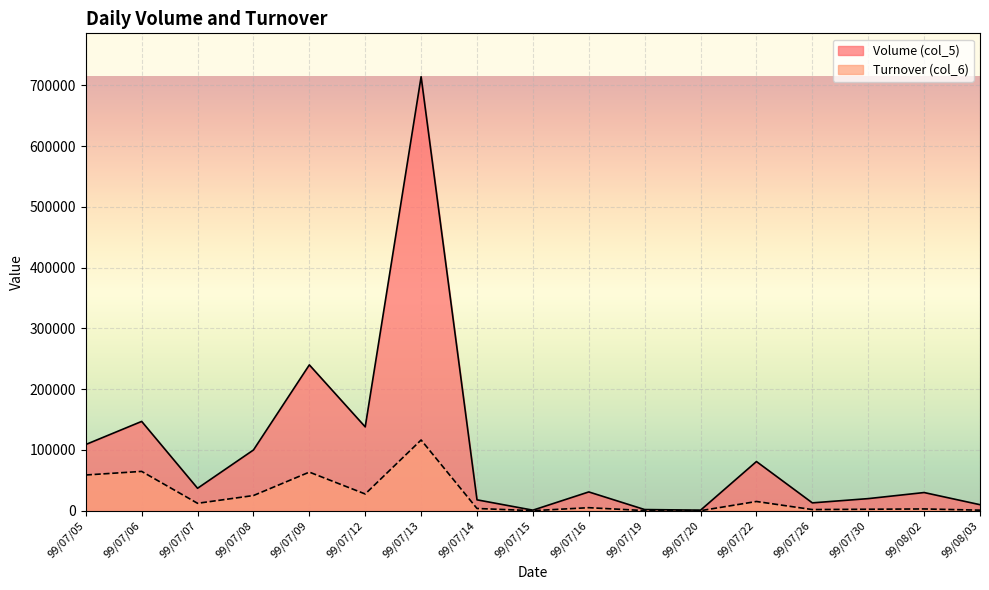

True or false: Volume (col_5) has a value of 142249 at 99/07/09.

False